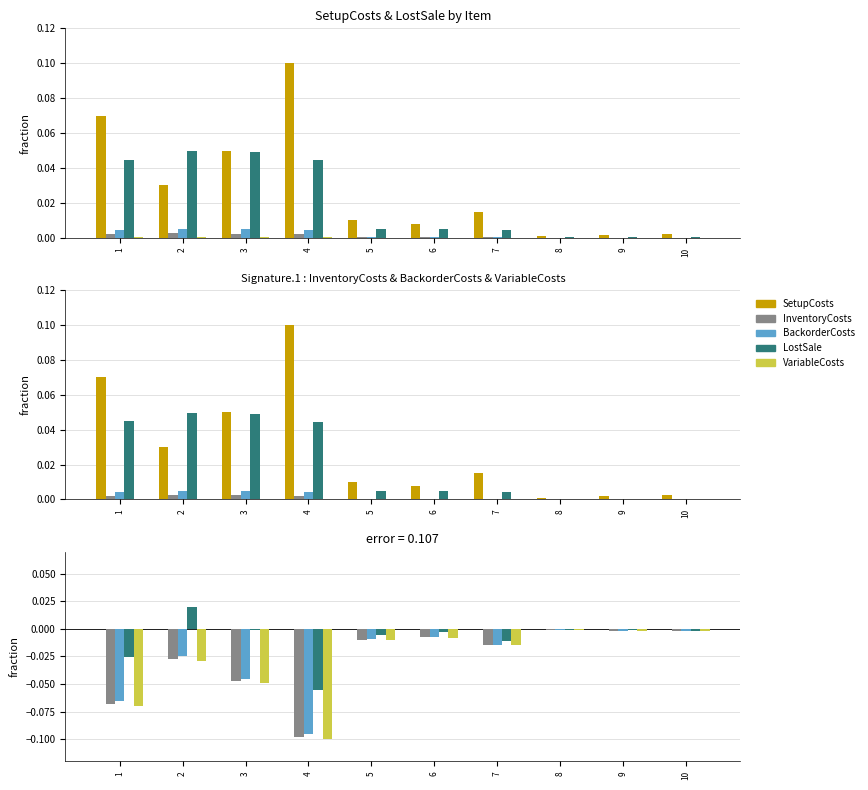

How many bars are there in each group?

5